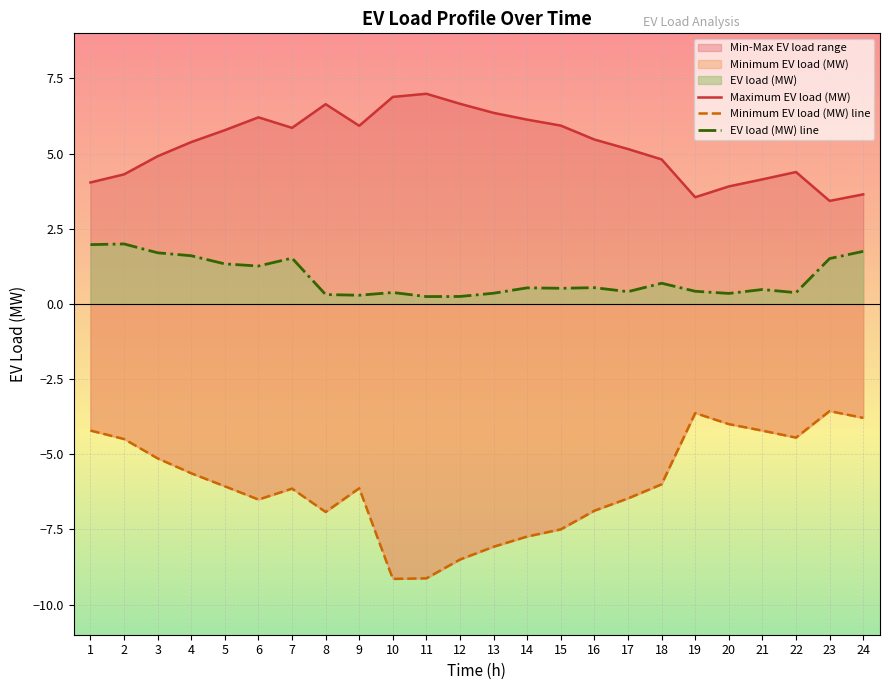

The value of EV load (MW) line at 10 is 0.4. True or false?

True